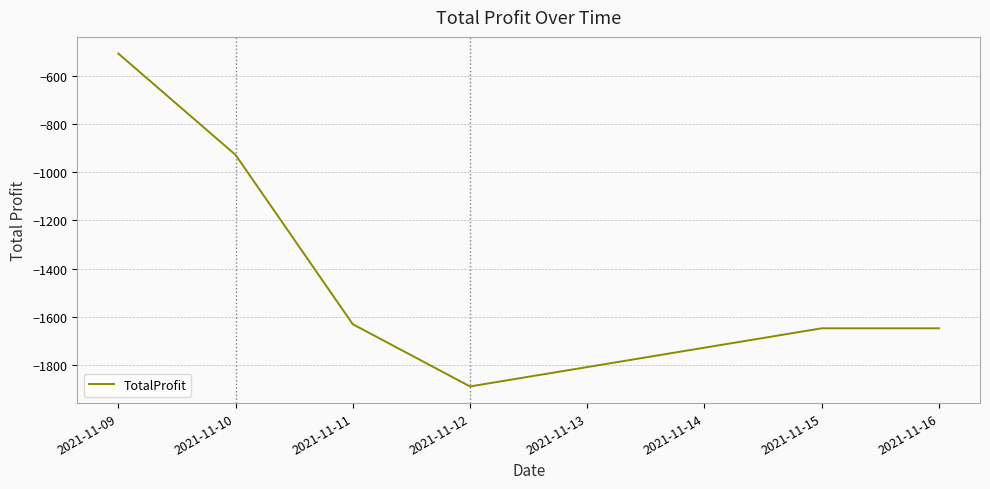

The value at 2021-11-15 is -1647.2. True or false?

True